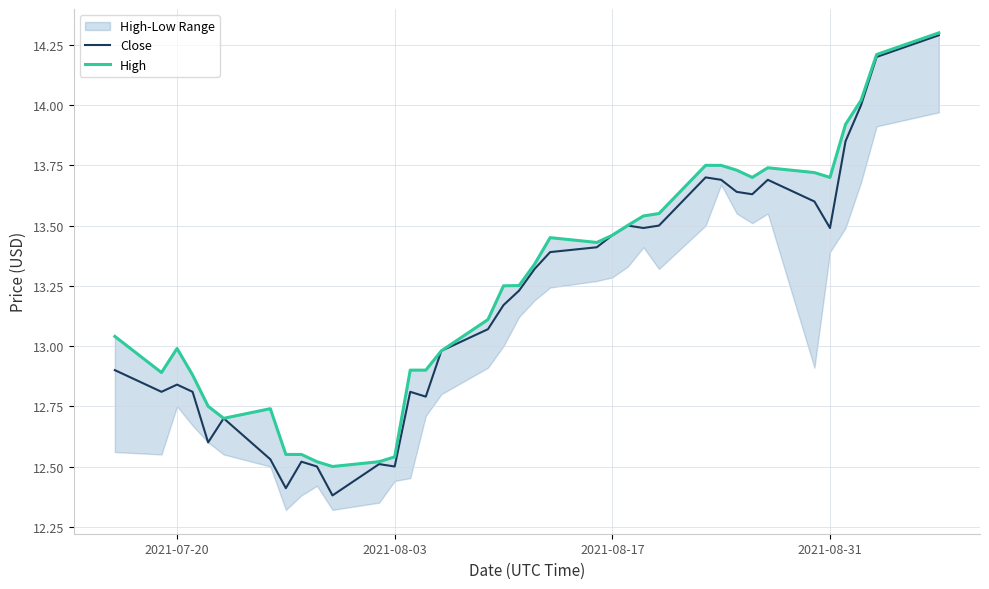

The Close series shows 13.5 at 2021-08-31. True or false?

True